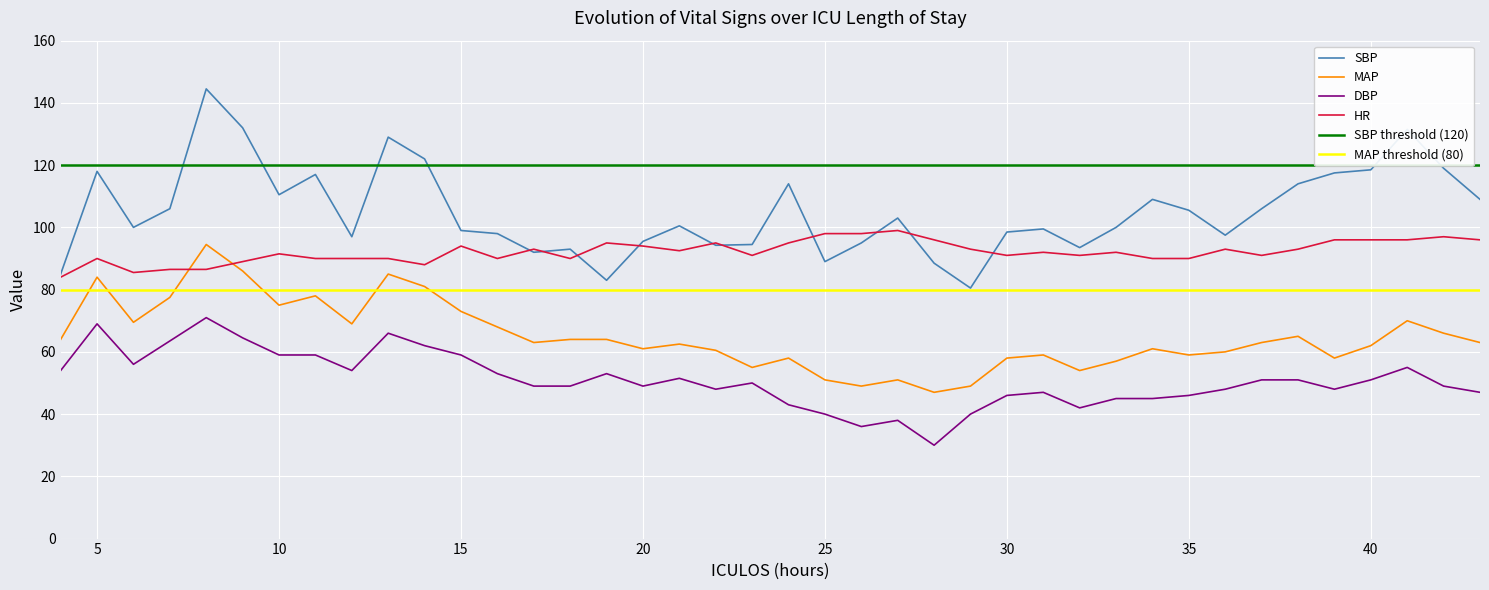

What is the value of the SBP point at the 31st from the left?

109.0